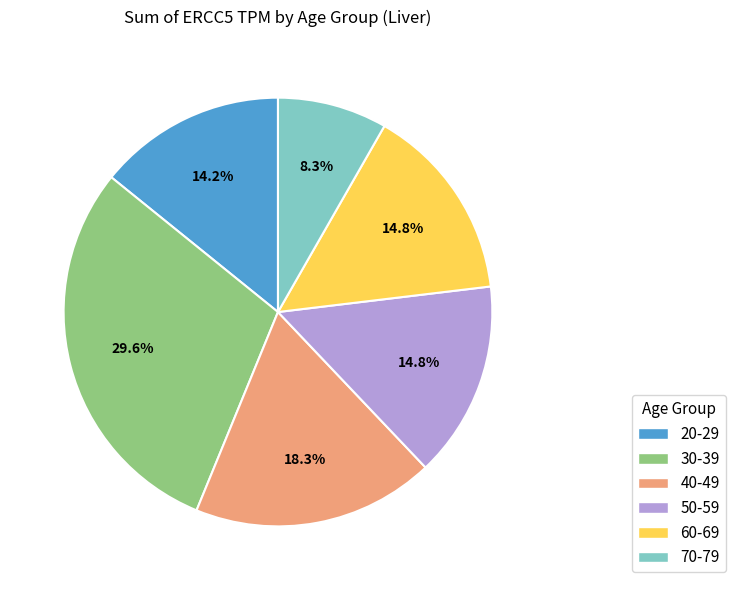

Does 40-49 account for over 50% of the chart?

No